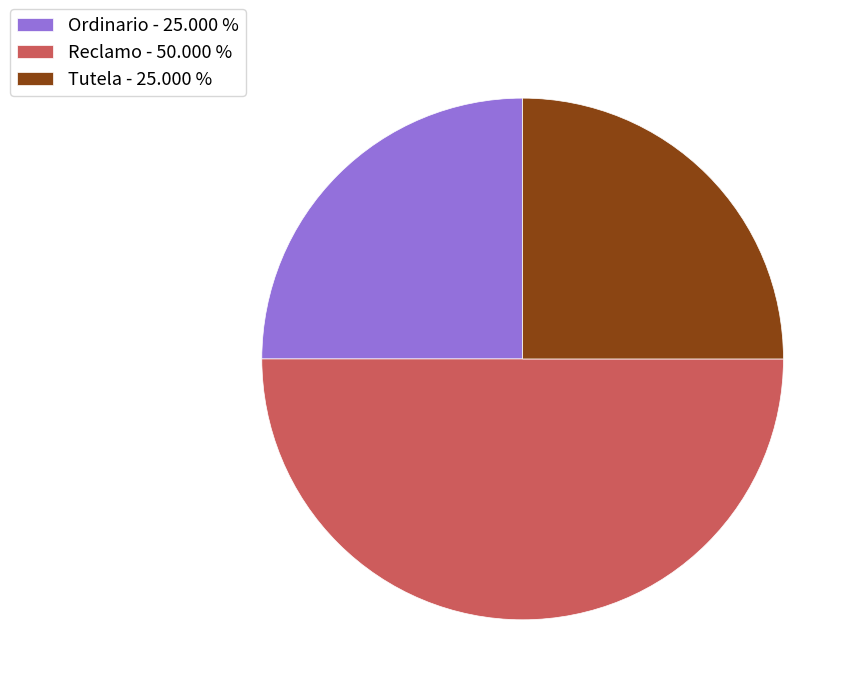

Between Tutela - 25.000 % and Reclamo - 50.000 %, which is larger?

Reclamo - 50.000 %